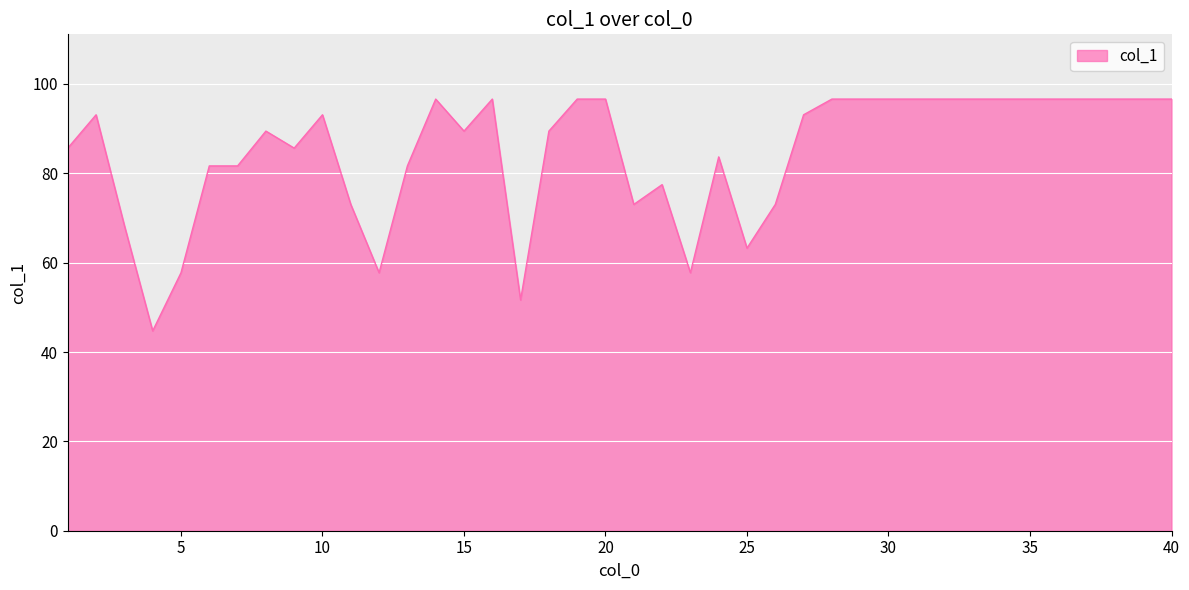

What is the difference between the maximum and minimum values?

51.9